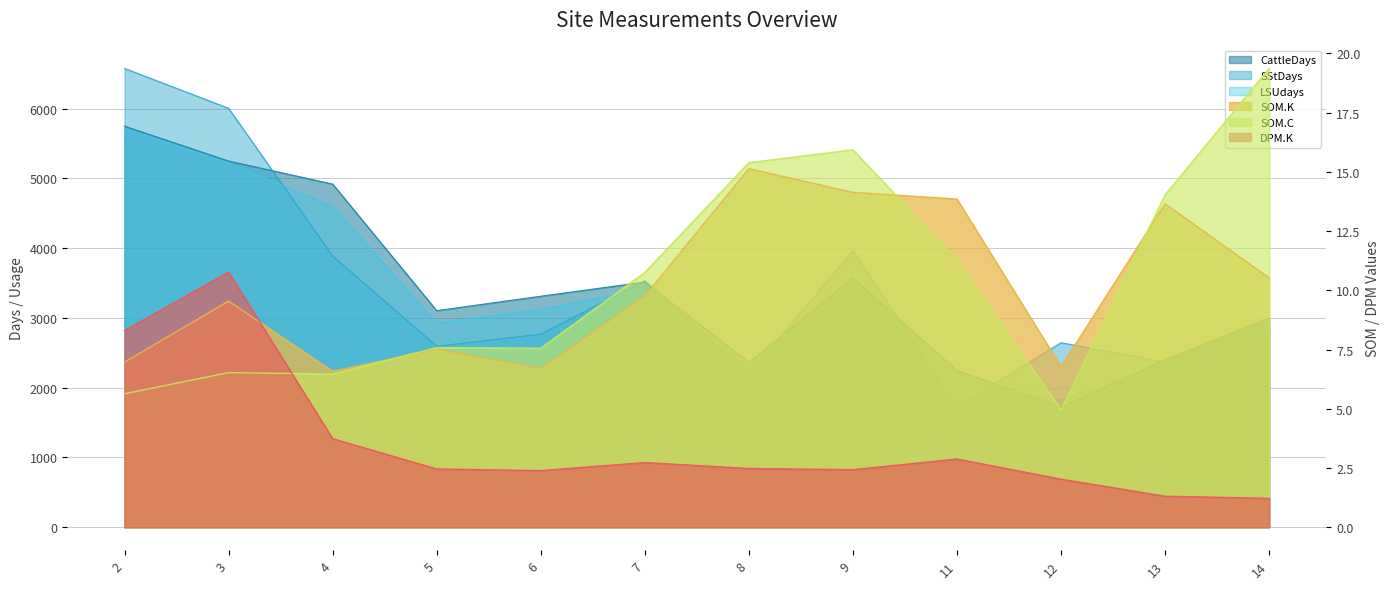

What is the average value of the CattleDays series?

3430.0